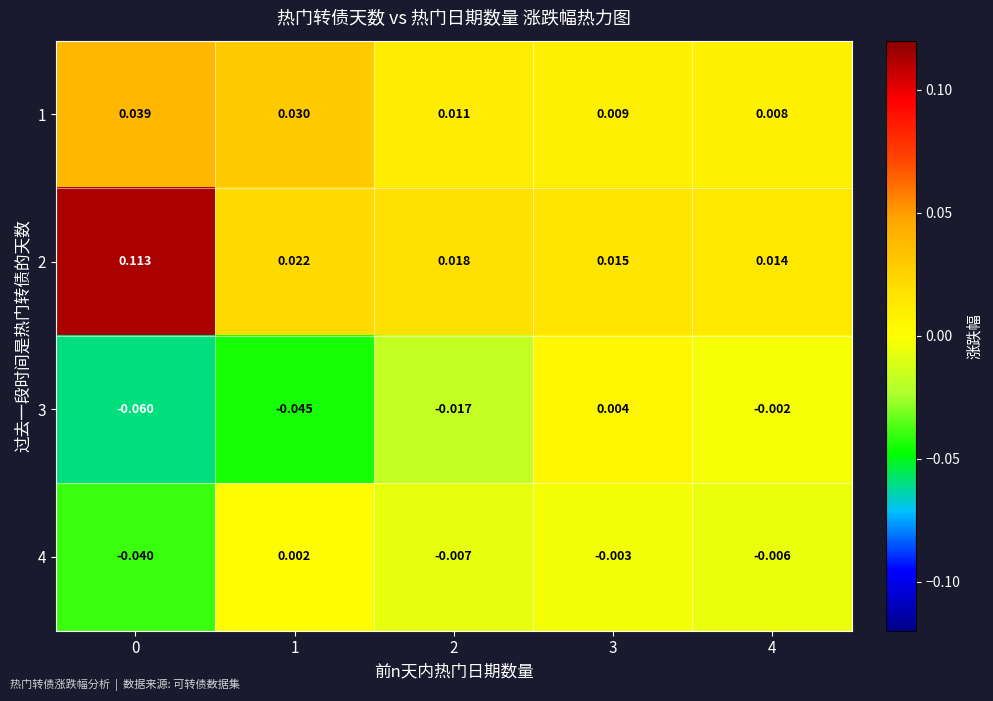

How many series are shown in this chart?

4